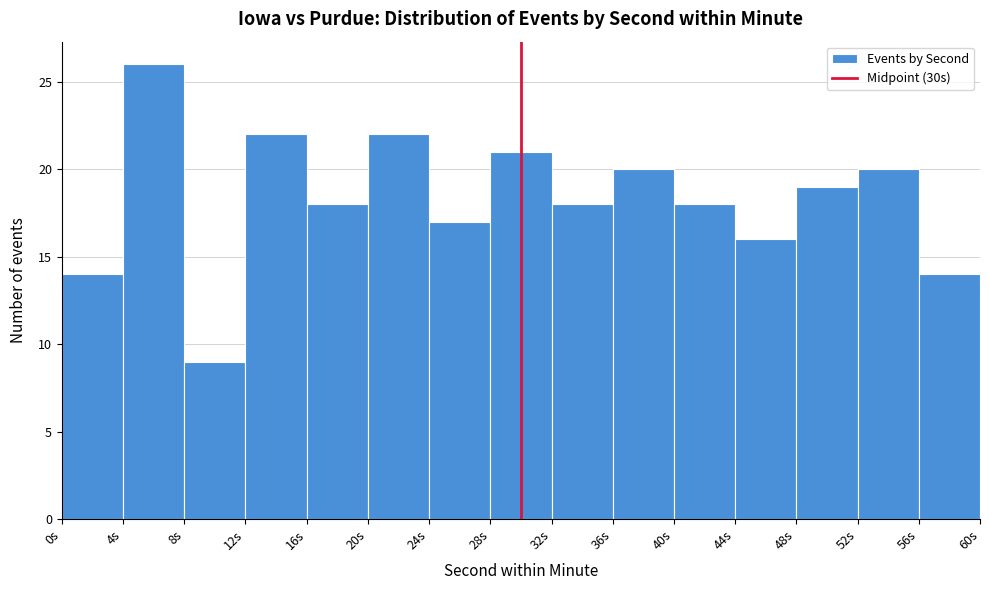

Over which range of the x-axis is the bar tallest?

4 to 8